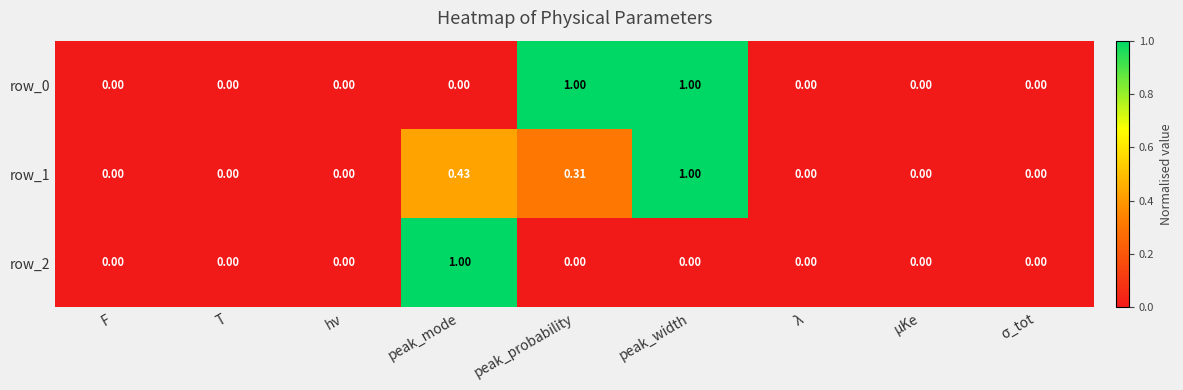

Is it true that row_0 equals 0.6 at peak_mode?

False